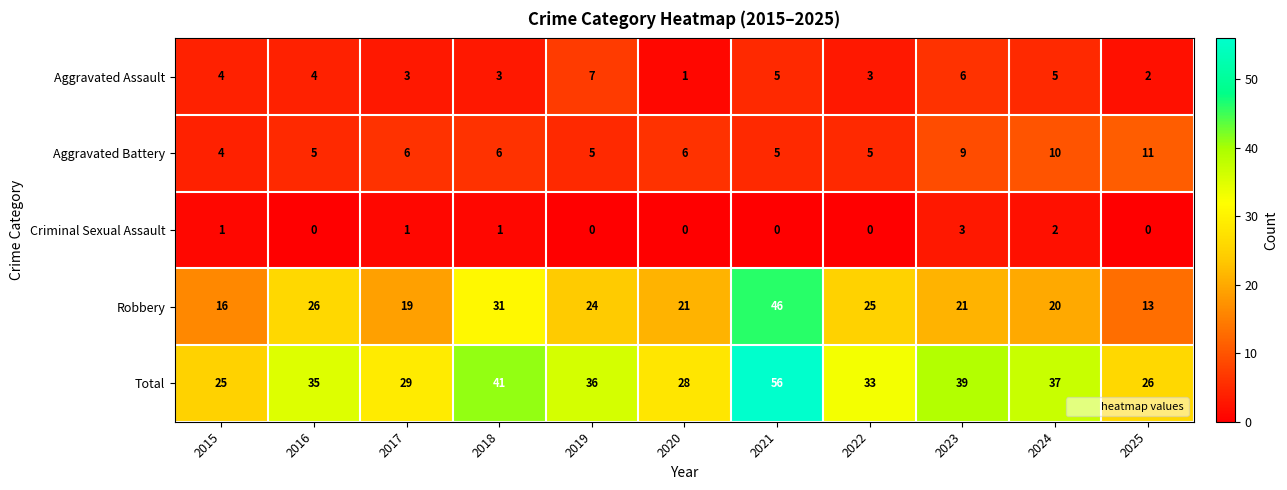

Is the value of Total at 2017 greater than the value of Aggravated Assault at 2017?

Yes